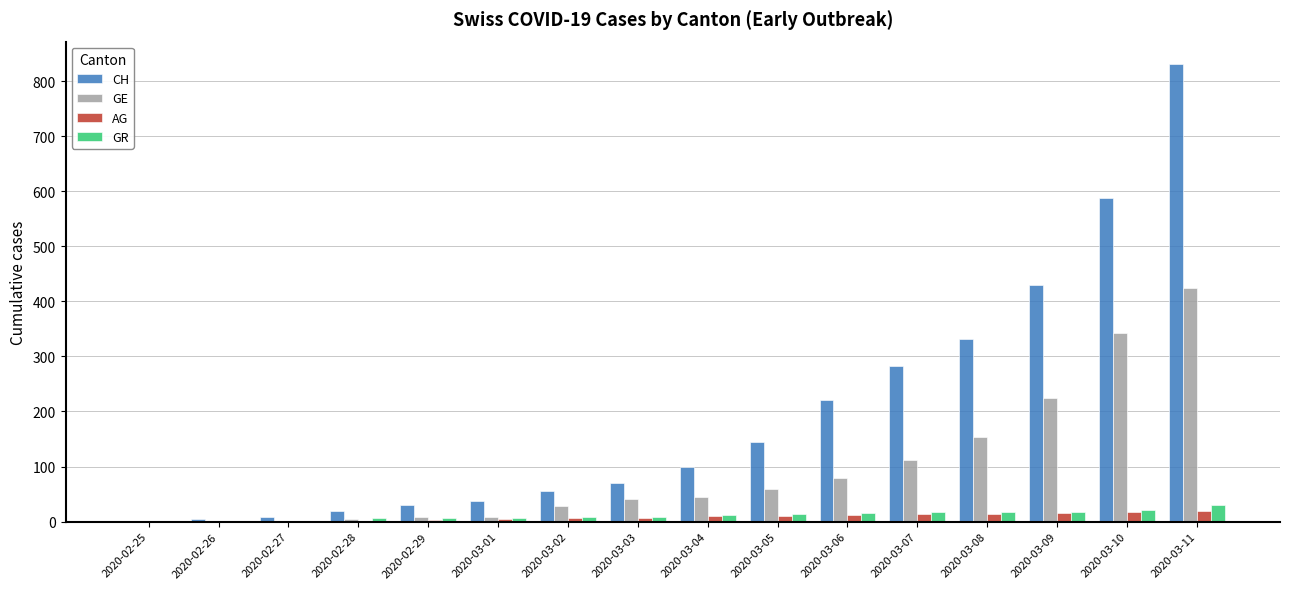

Does the chart contain stacked bars?

No